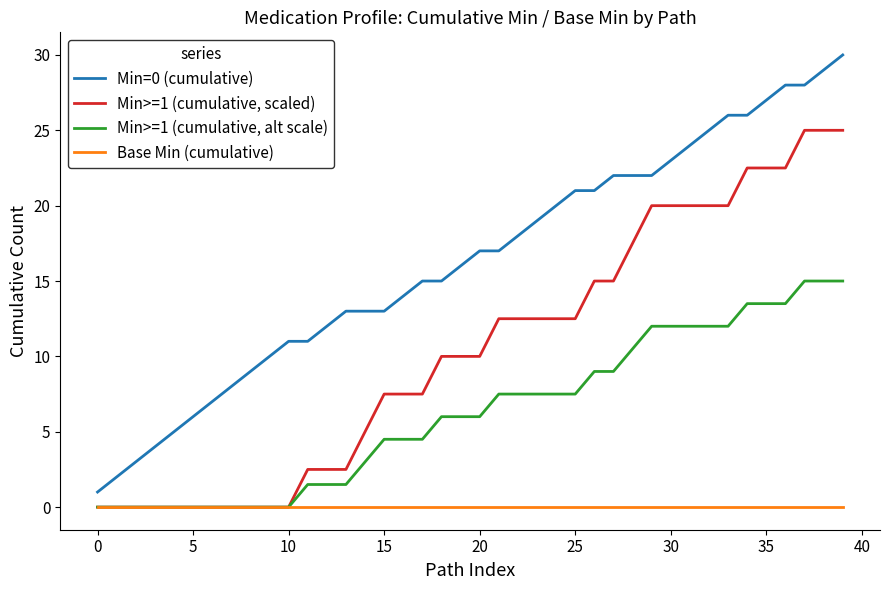

How many values in the Min=0 (cumulative) series are below 17?

20